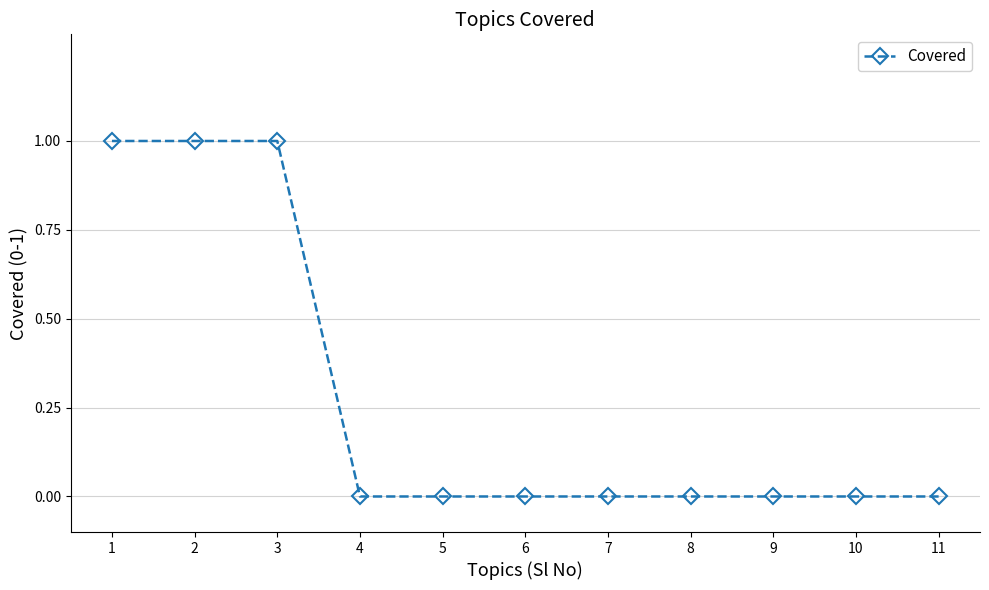

Approximately how many times larger is the value at 1 compared to 2?

1.0